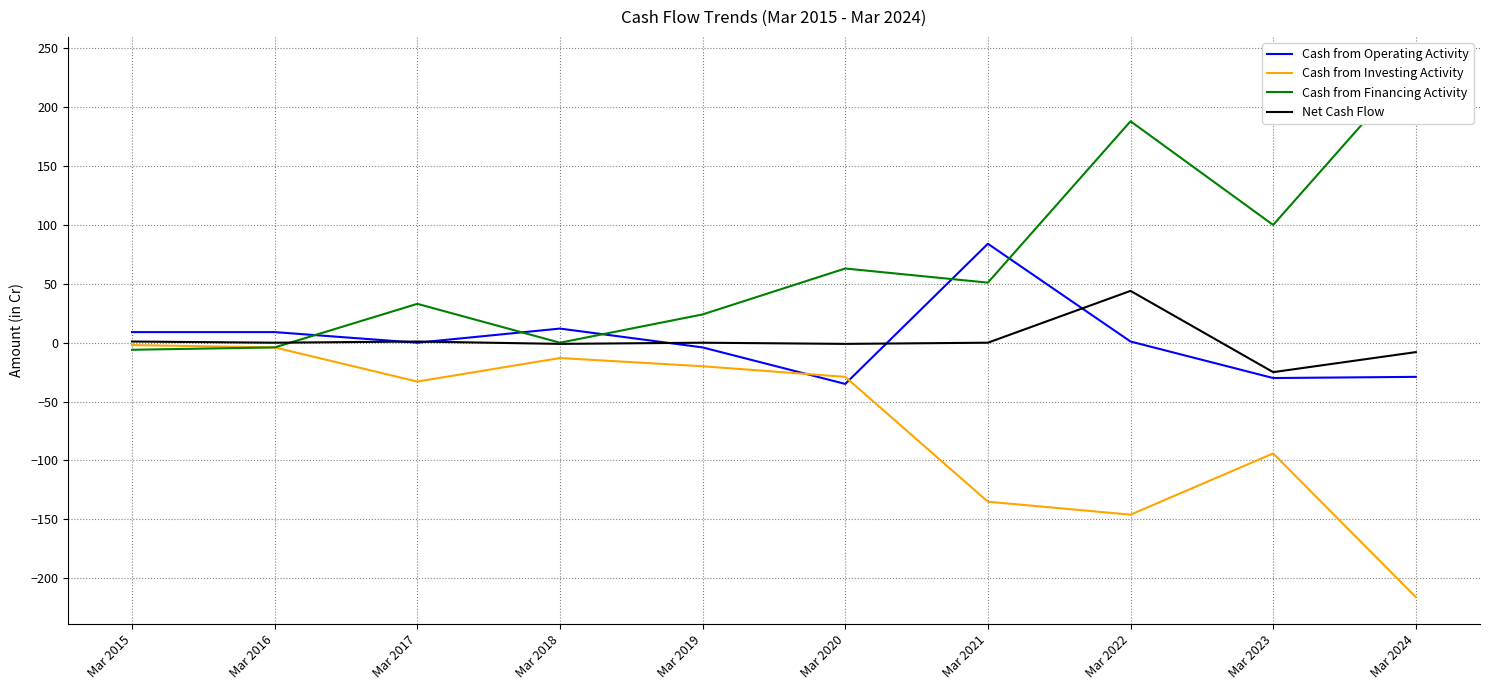

At how many categories does at least one series exceed -21?

10